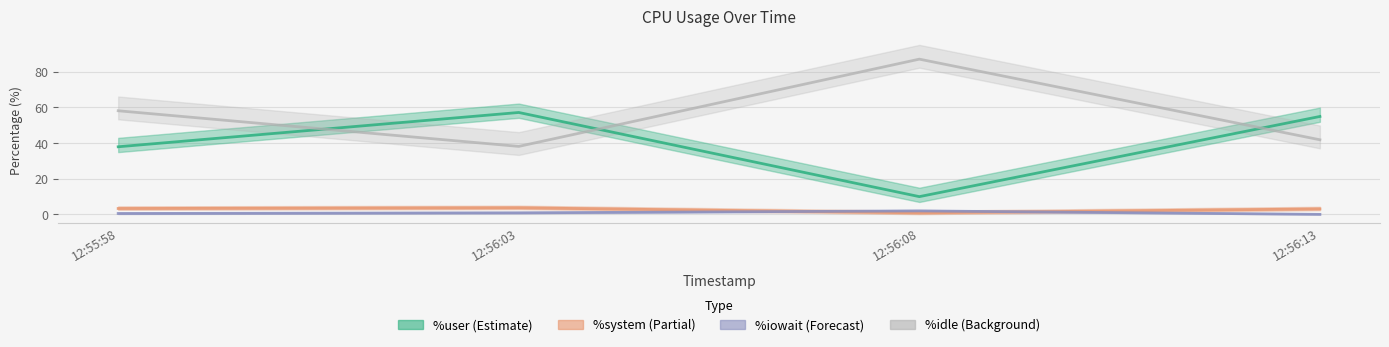

Which has a higher value, 12:56:03 or 12:56:13?

12:56:03